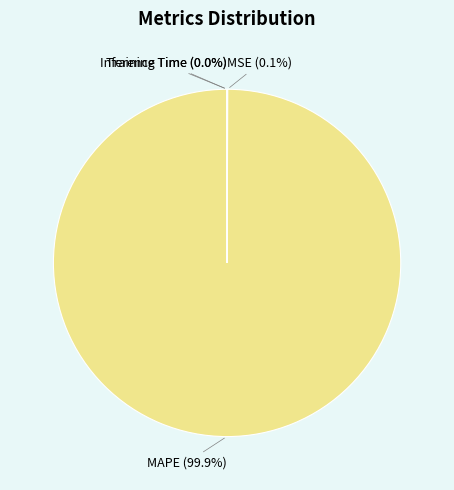

Does any single category account for the majority?

Yes